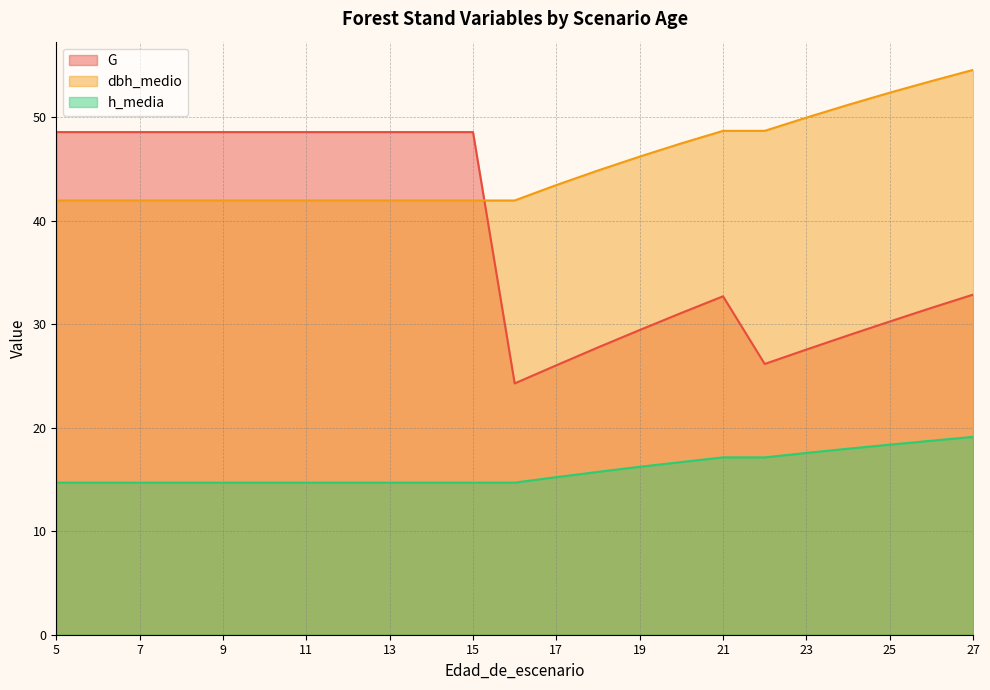

Does the chart have visible grid lines?

Yes